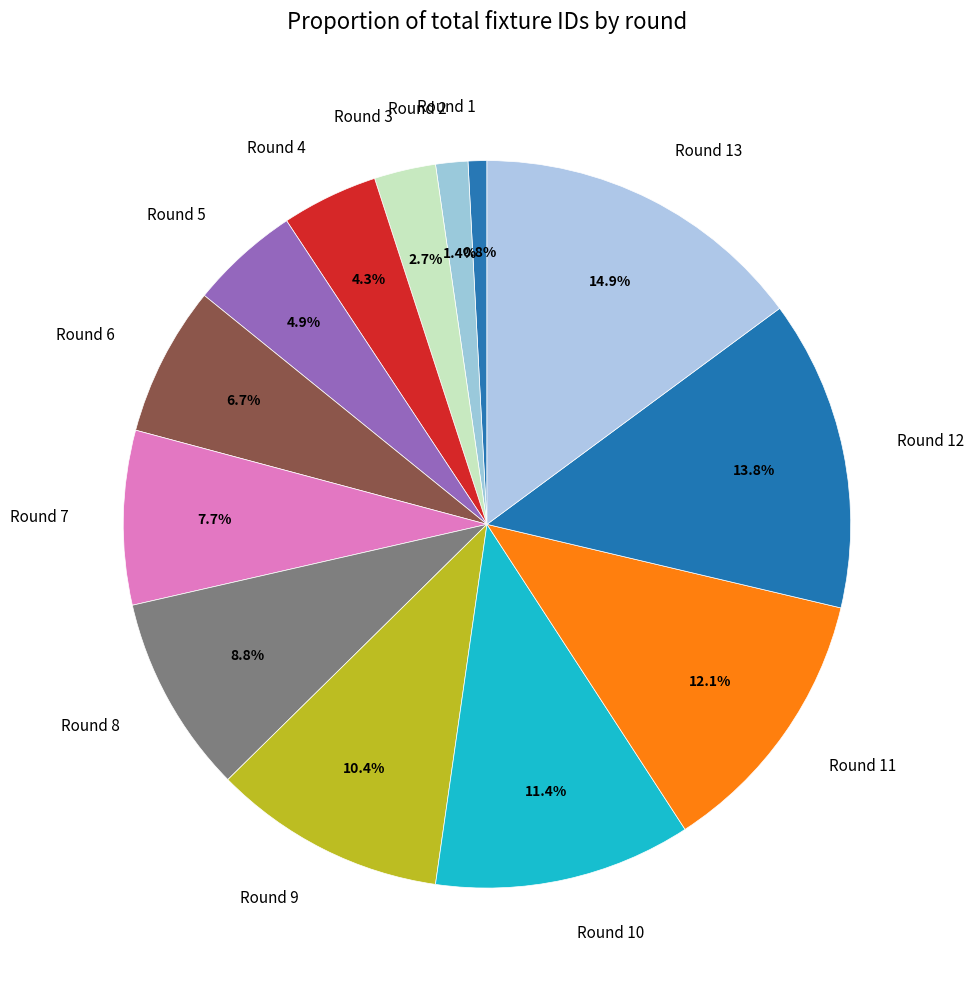

How much of the chart is everything except Round 7?

92.3%